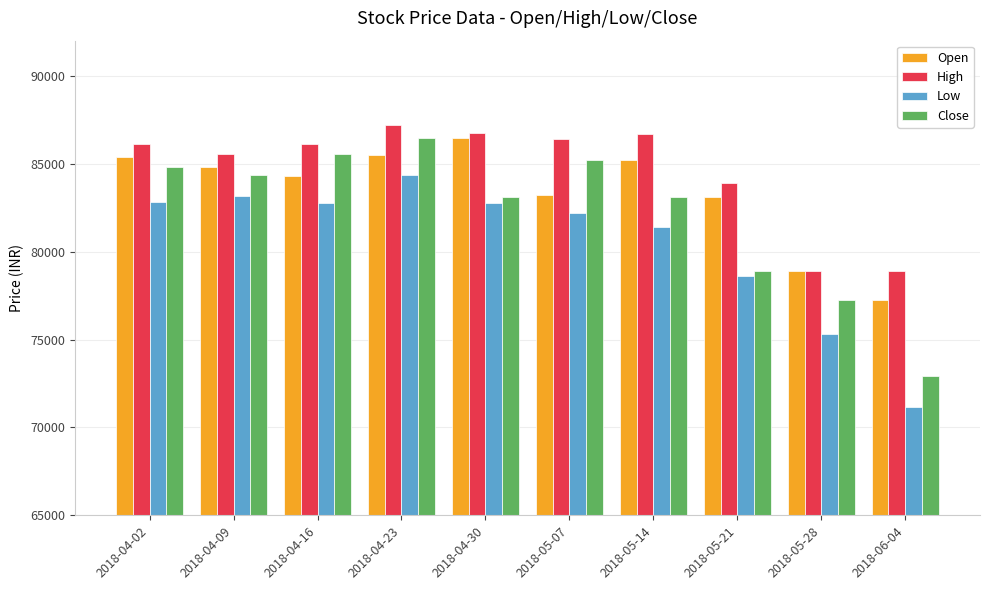

Are the bars horizontal?

No